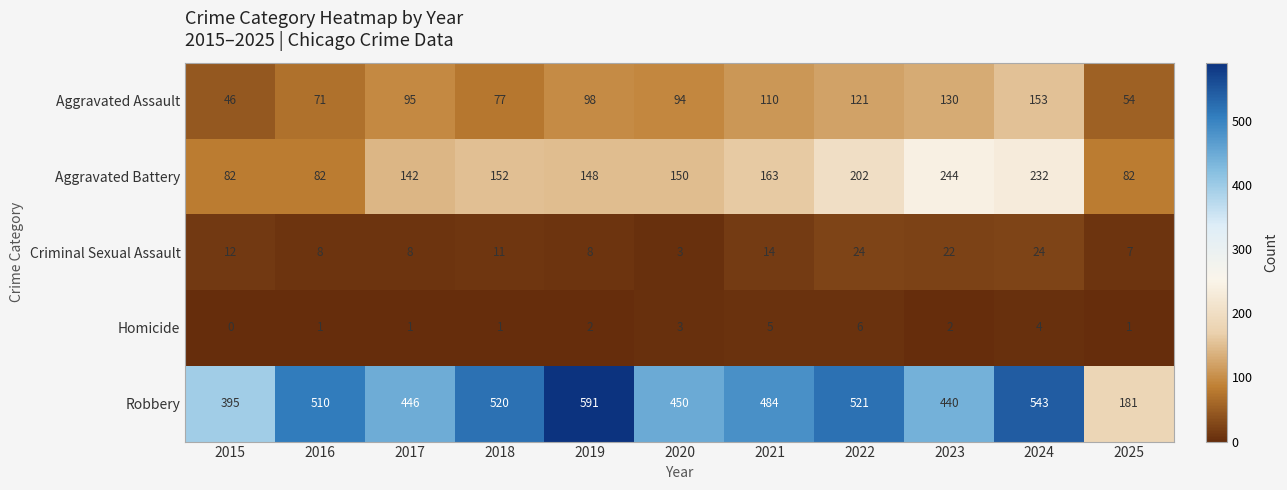

The Aggravated Battery series shows 244 at 2023. True or false?

True